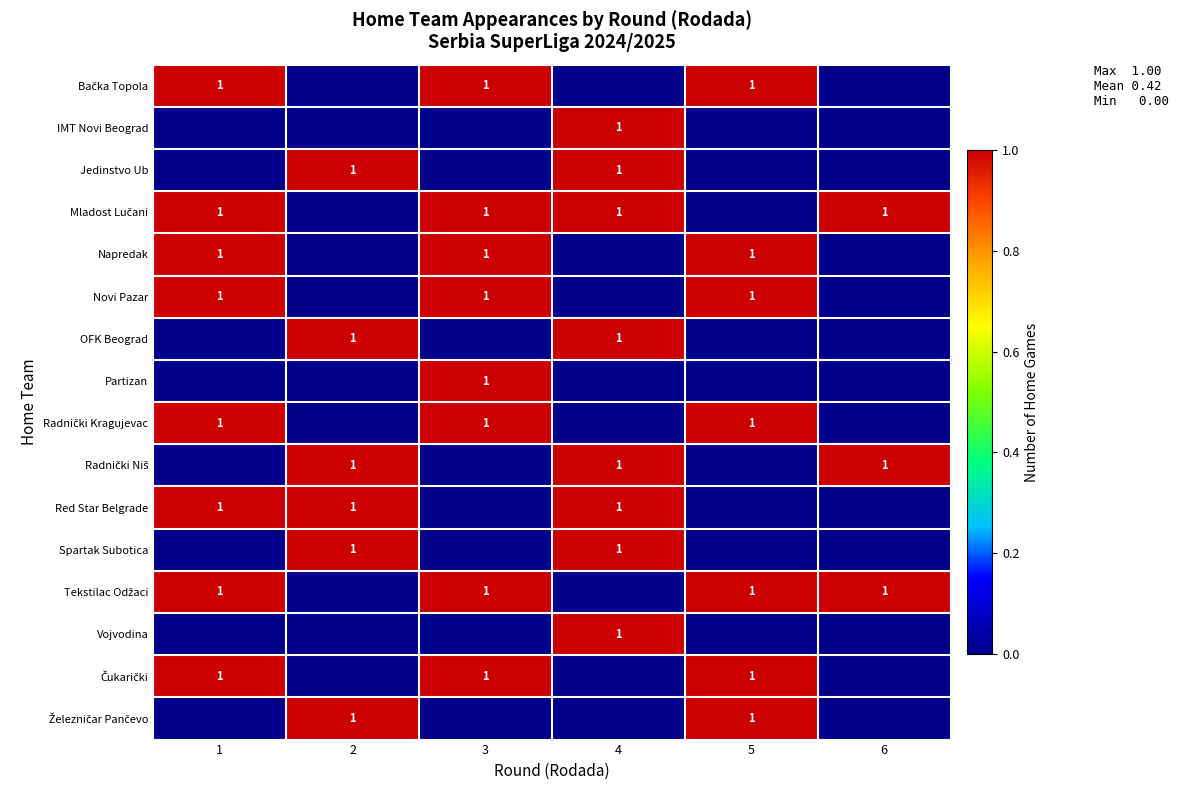

The value of Jedinstvo Ub at 4 is 1. True or false?

True